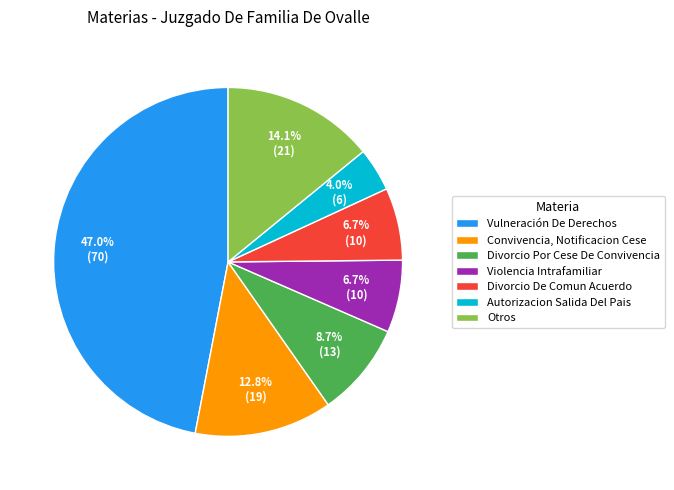

To the nearest percent, what is the difference between the largest and smallest slice percentages?

43%